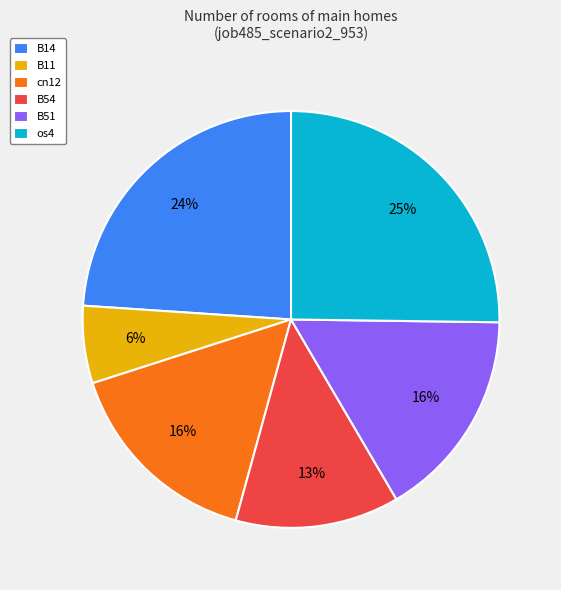

How many slices are in this pie chart?

6